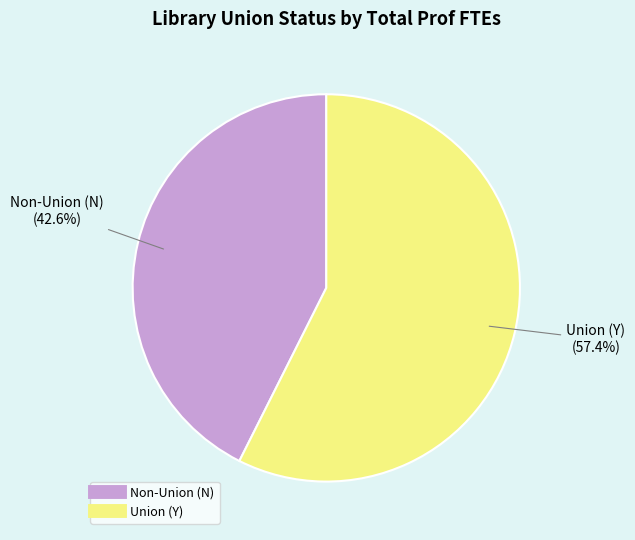

Is there any slice that represents more than half of the pie?

Yes